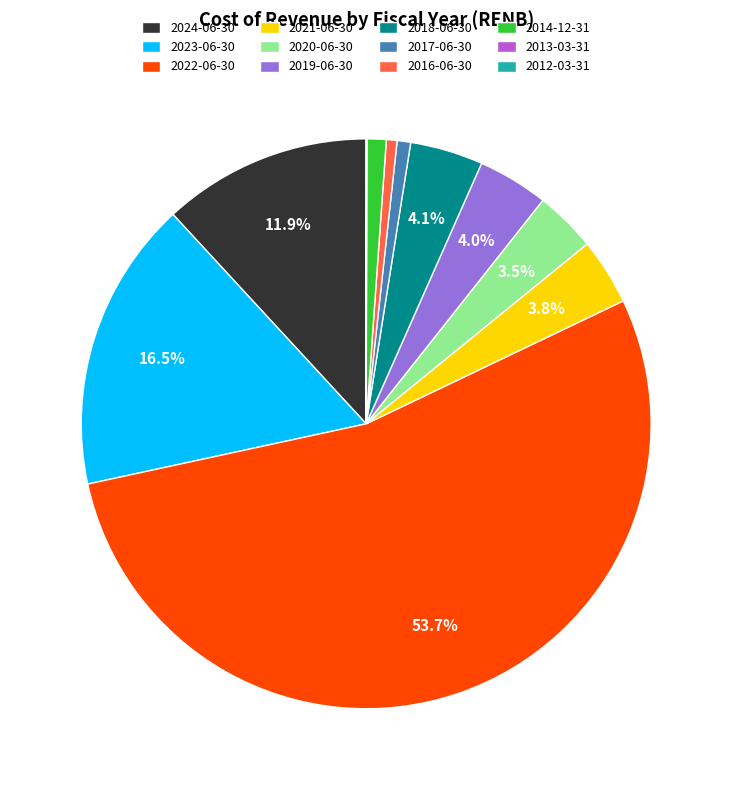

Which has a higher value, 2019-06-30 or 2023-06-30?

2023-06-30